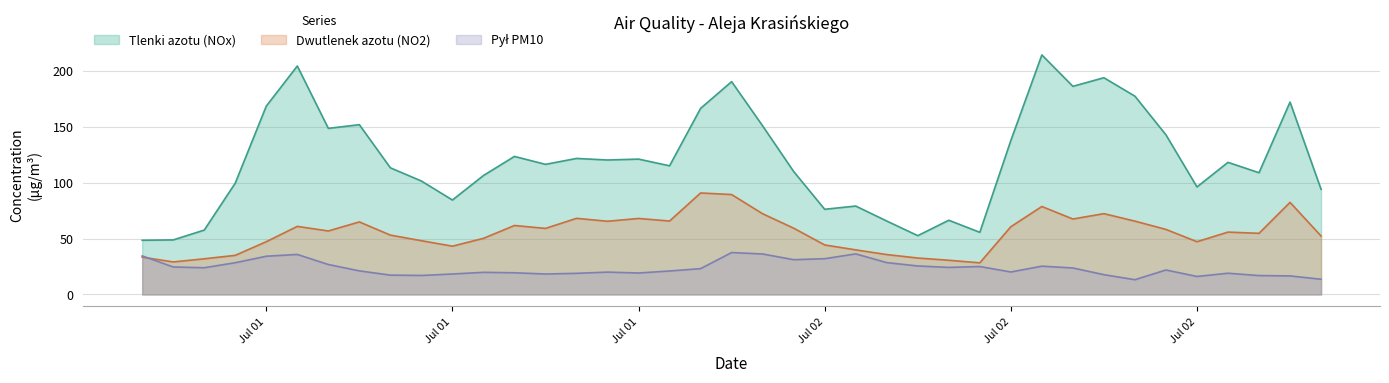

True or false: Dwutlenek azotu (NO2) and Tlenki azotu (NOx) intersect in this chart.

False